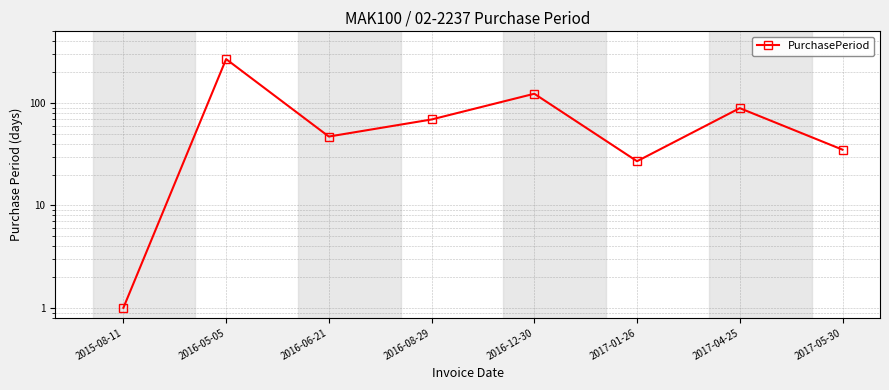

The value at 2015-08-11 is 2. True or false?

False